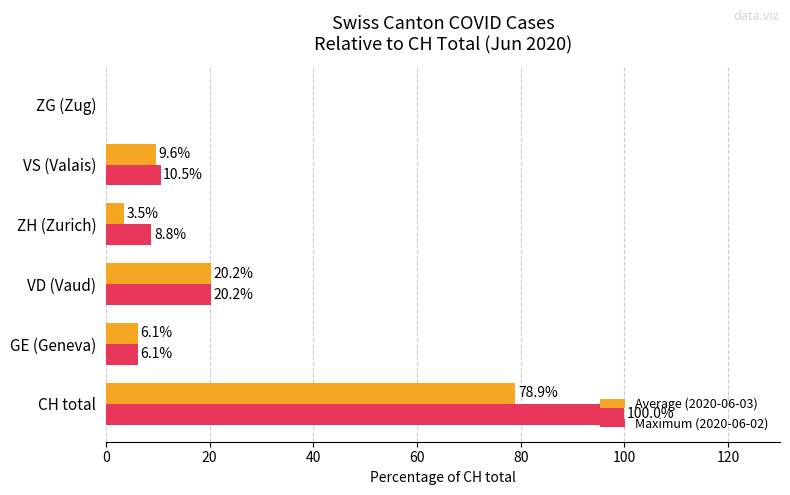

The value of Maximum (2020-06-02) at VD (Vaud) is 6.7. True or false?

False